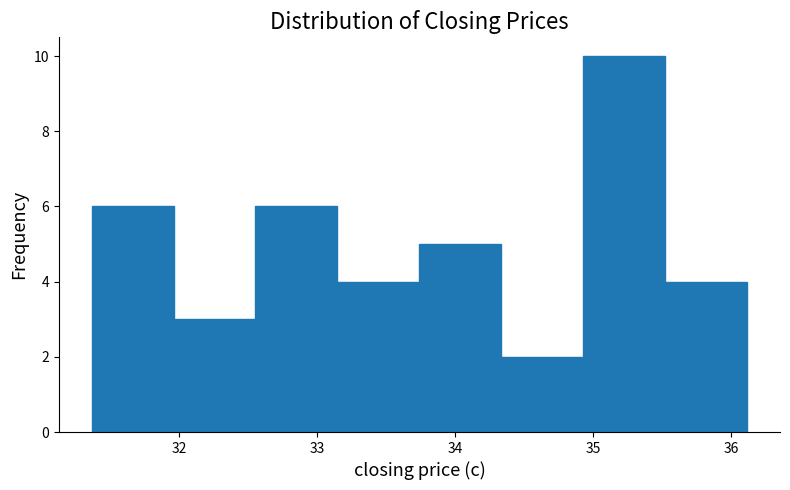

Reading left to right, list every bar in this chart as the range it spans on the x-axis followed by its height. Neither the bar edges nor the heights are printed on the chart, so give them approximately, as read against the axes.

31.4 to 32.0: 6
32.0 to 32.6: 3
32.6 to 33.1: 6
33.1 to 33.7: 4
33.7 to 34.3: 5
34.3 to 34.9: 2
34.9 to 35.5: 10
35.5 to 36.1: 4